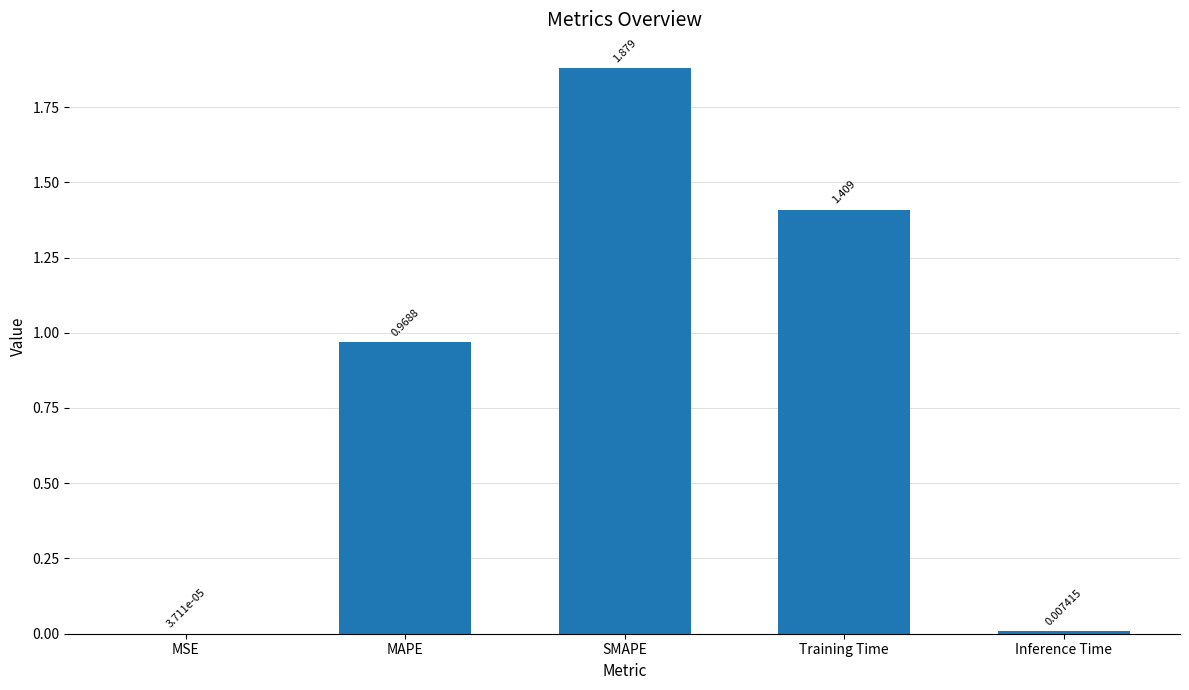

How many categories are shown in the chart?

5